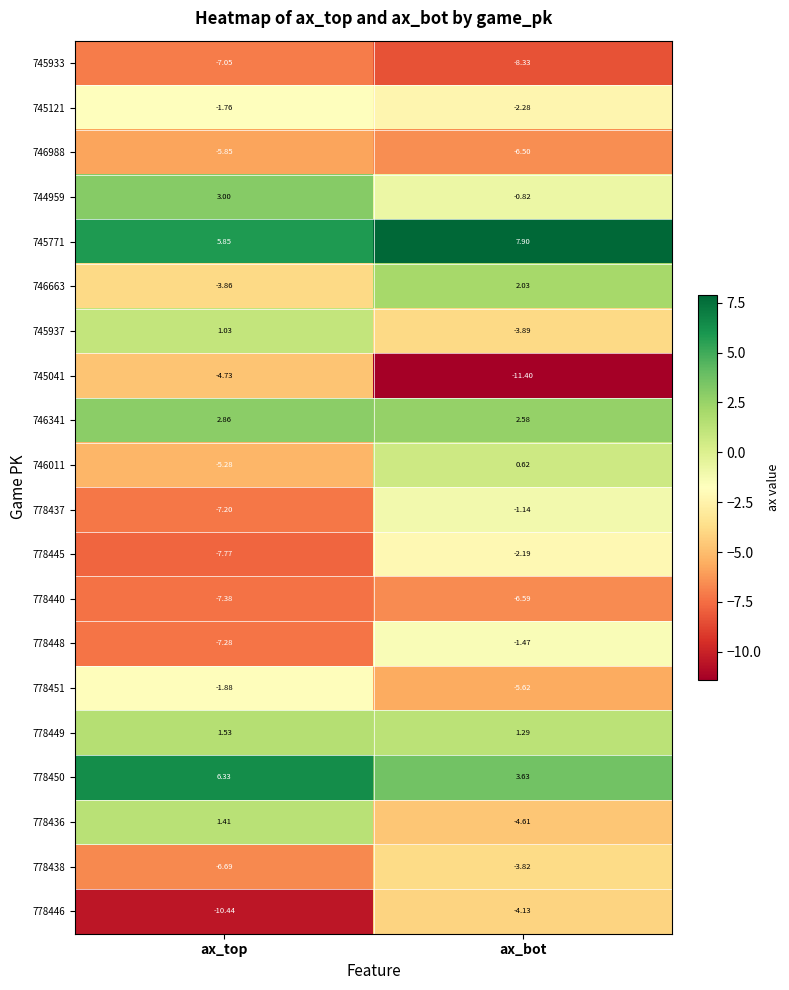

Which category has the highest value across all series?

ax_bot